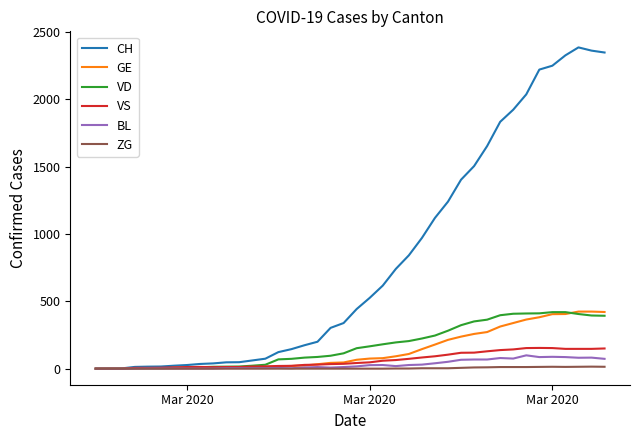

What is the highest value of the VD series?

420